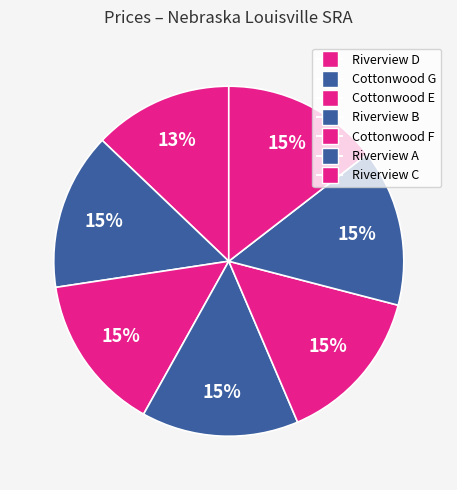

Which category has the smallest portion of the pie?

Riverview D